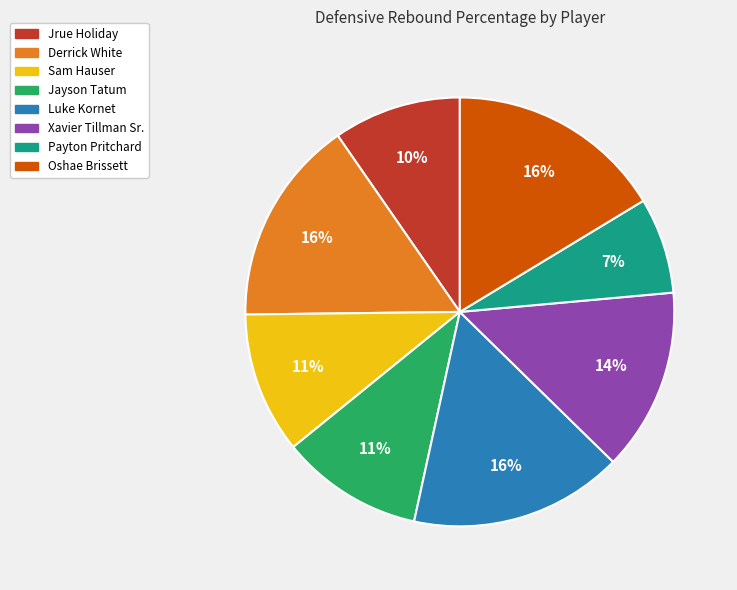

What is the smallest slice in the pie chart?

Payton Pritchard